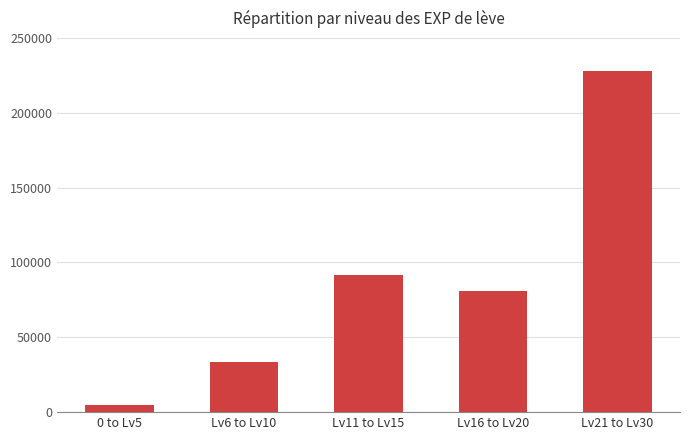

True or false: the data shows 163892 at Lv11 to Lv15.

False